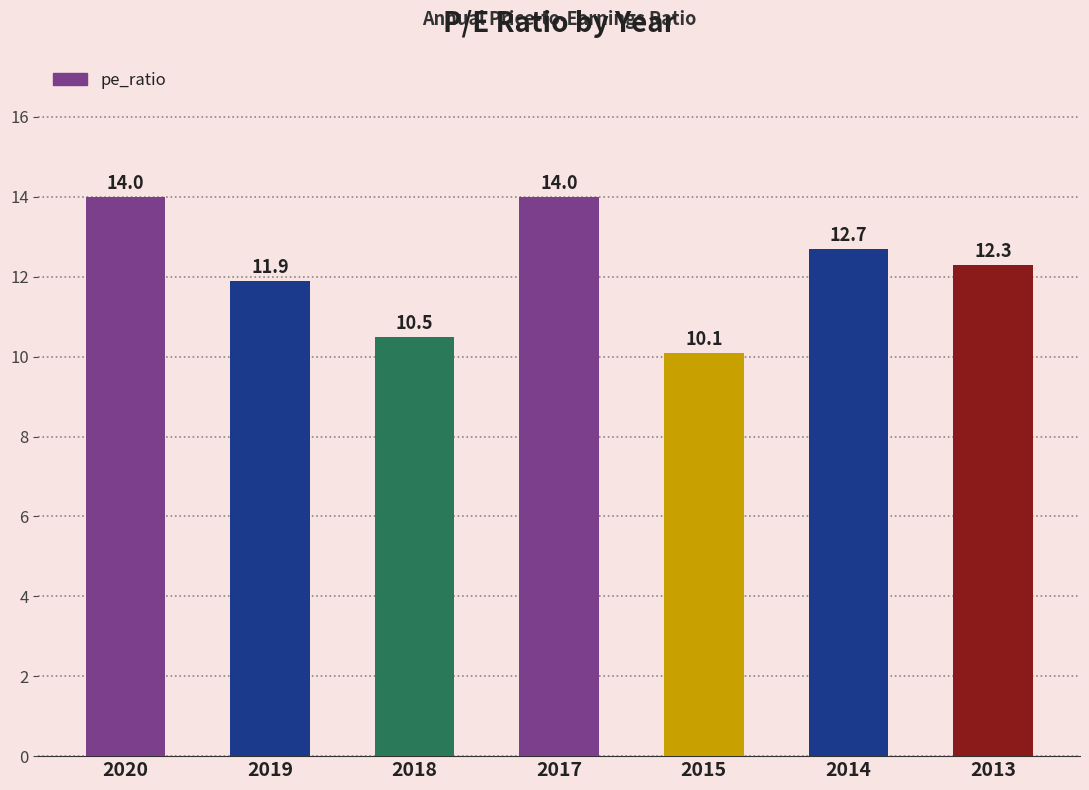

How many bars are there in total?

7